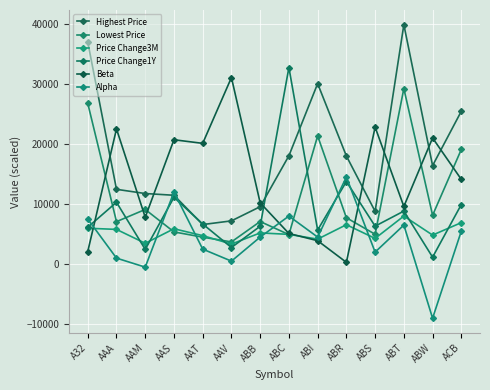

Does the chart display data point markers on the line(s)?

Yes